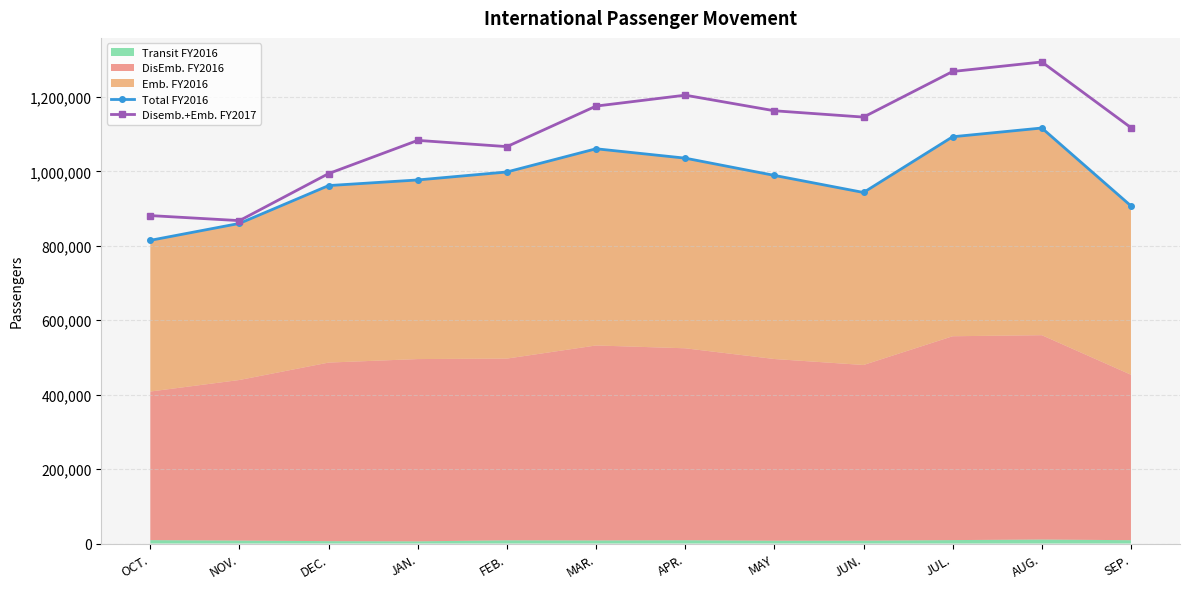

How many values in the Disemb.+Emb. FY2017 series exceed 1145724?

5